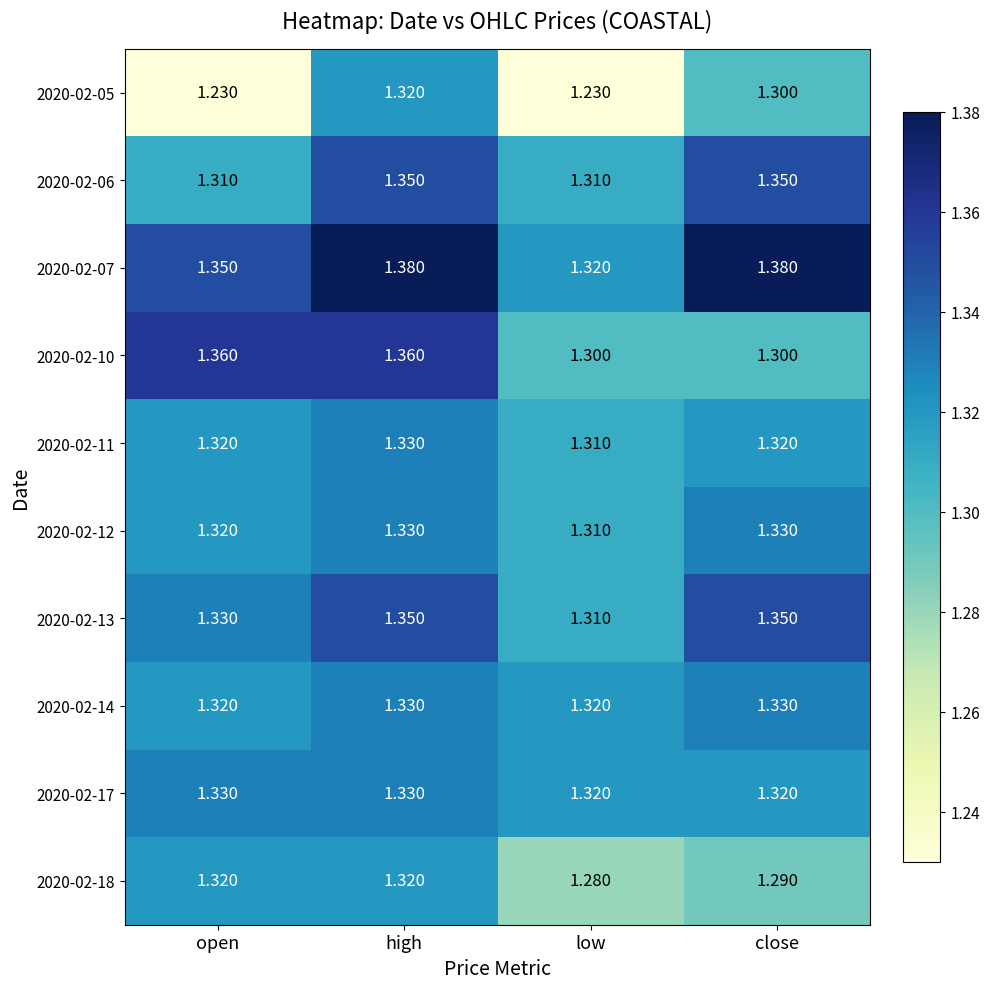

At which category is the sum across all series the highest?

high